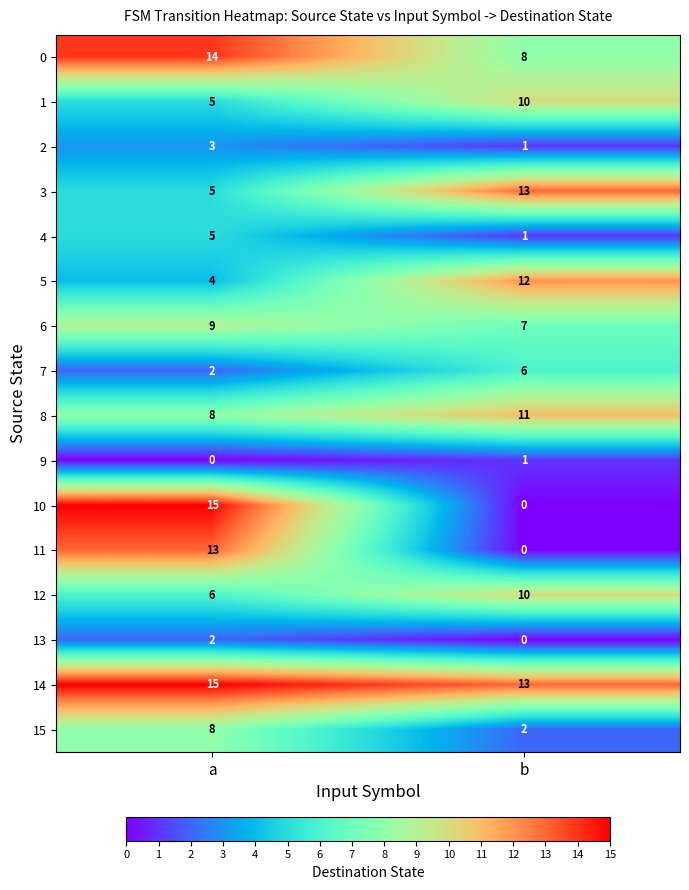

Rank the categories by 13 value from lowest to highest.

b, a